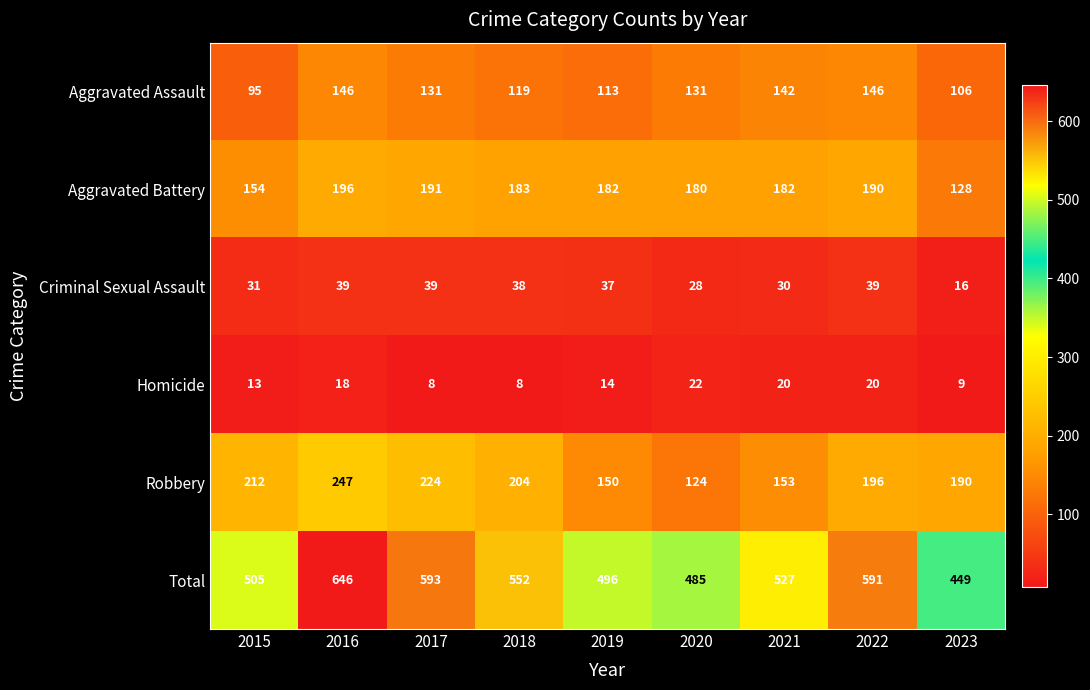

At 2019, list the series in order from largest to smallest.

Total, Aggravated Battery, Robbery, Aggravated Assault, Criminal Sexual Assault, Homicide